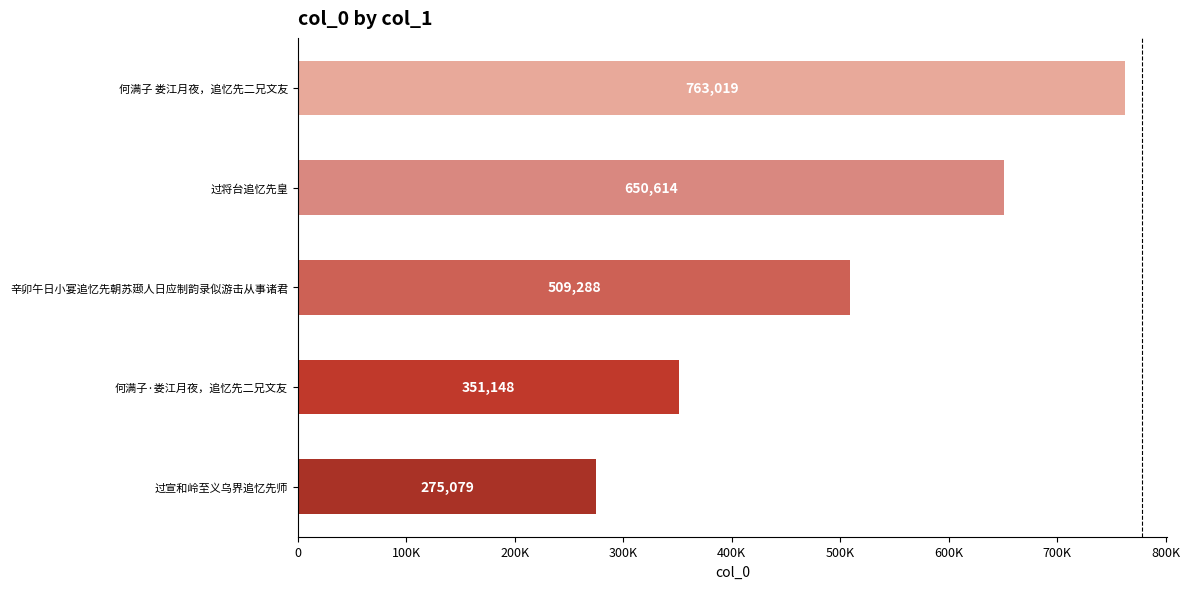

What is the greatest value displayed?

763019